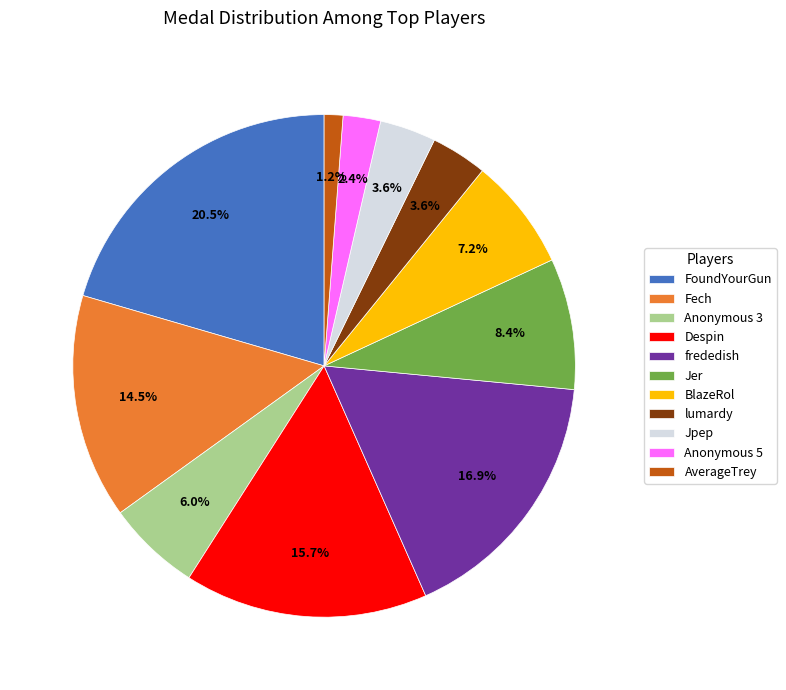

Approximately how many times larger is the value at Anonymous 5 compared to Jer?

0.3